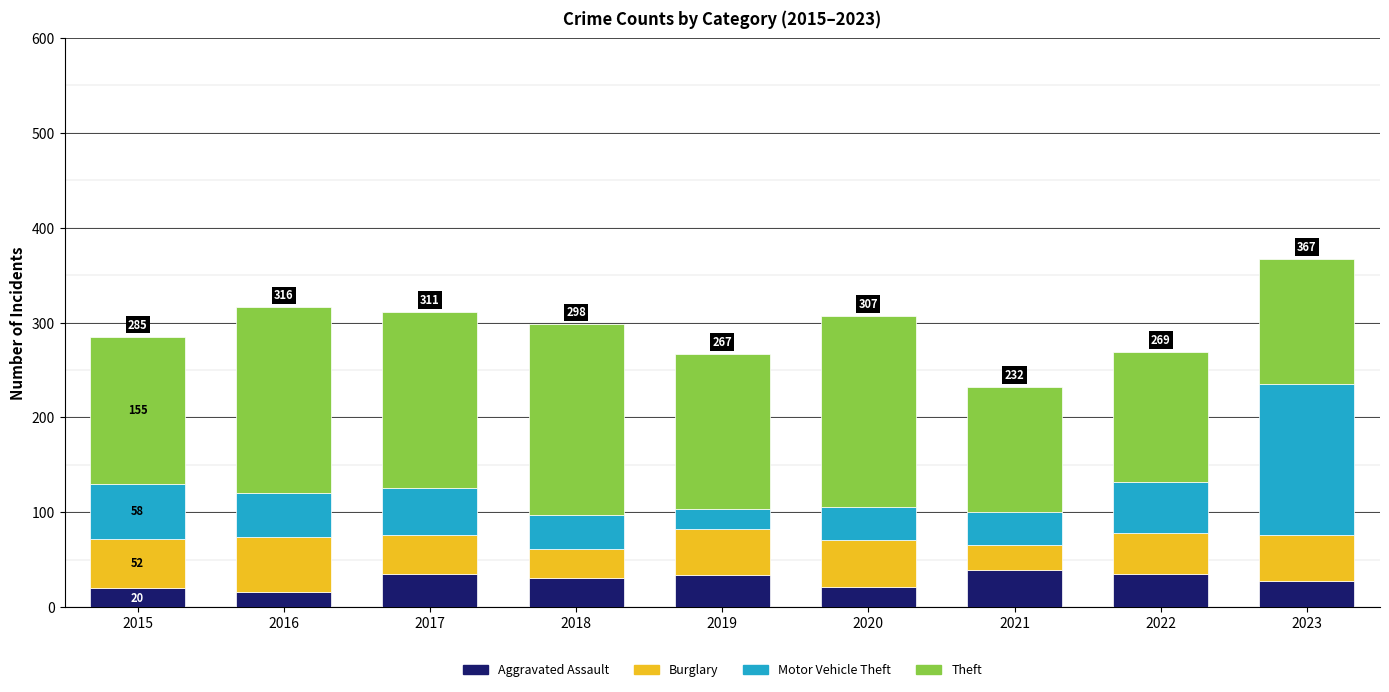

The value of Aggravated Assault at 2021 is 39. True or false?

True